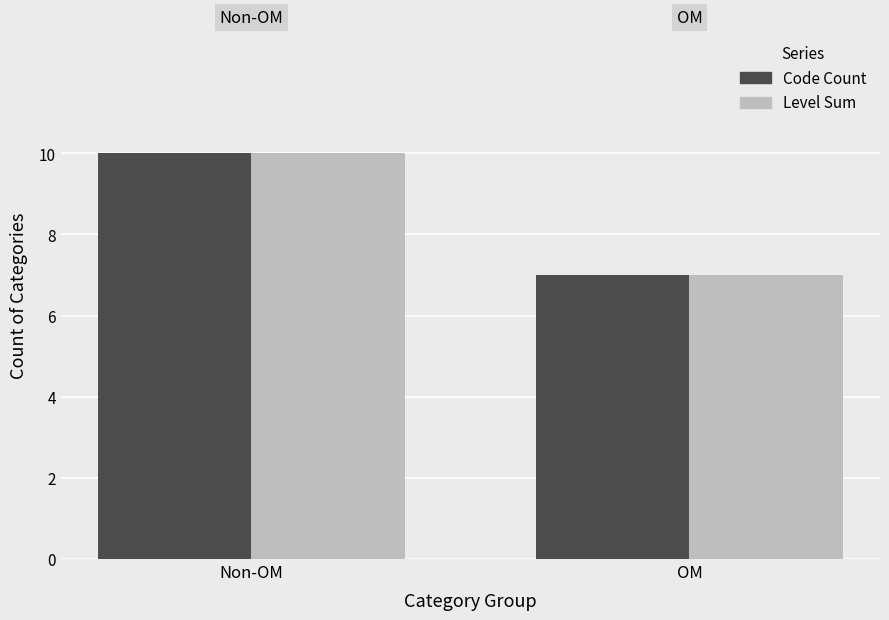

Count the Code Count values in the range 7 to 10.

2